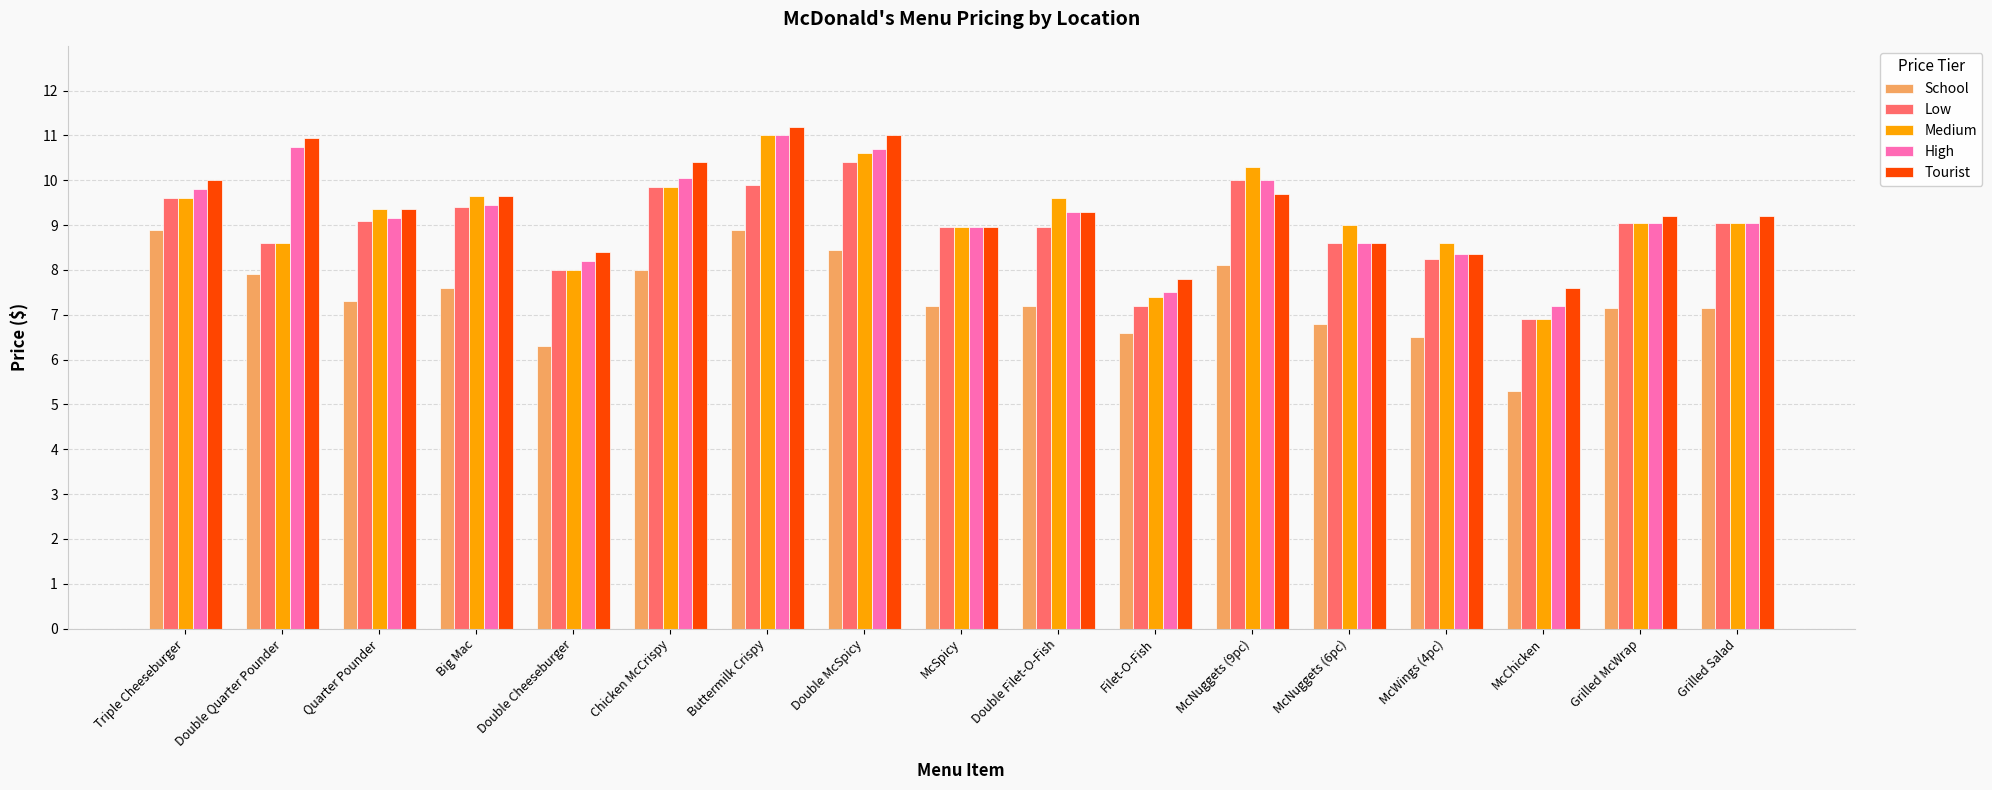

What is the highest value of the Tourist series?

11.2